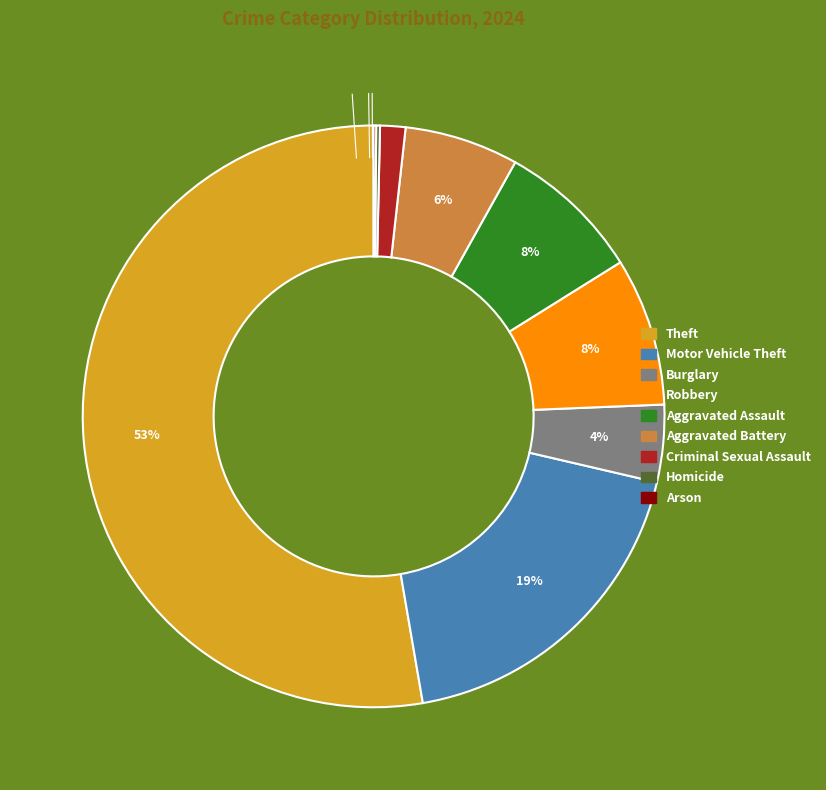

What is the largest slice in the pie chart?

Theft